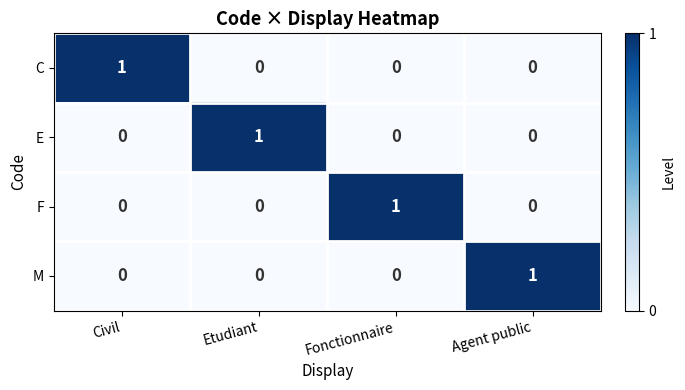

Count the C values in the range 0 to 1.

4